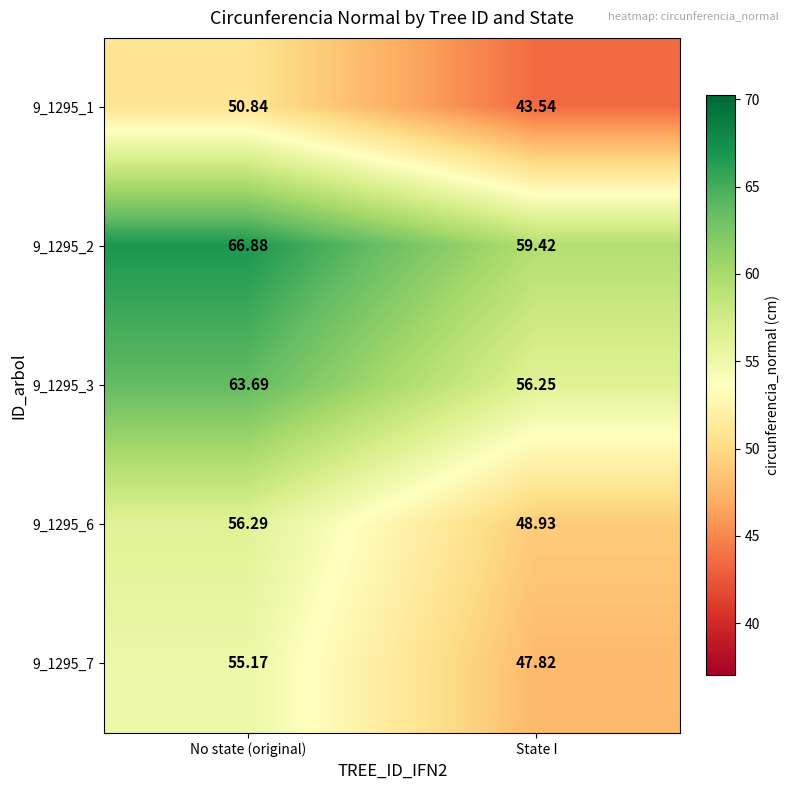

Which category has the lowest value in the 9_1295_6 series?

State I